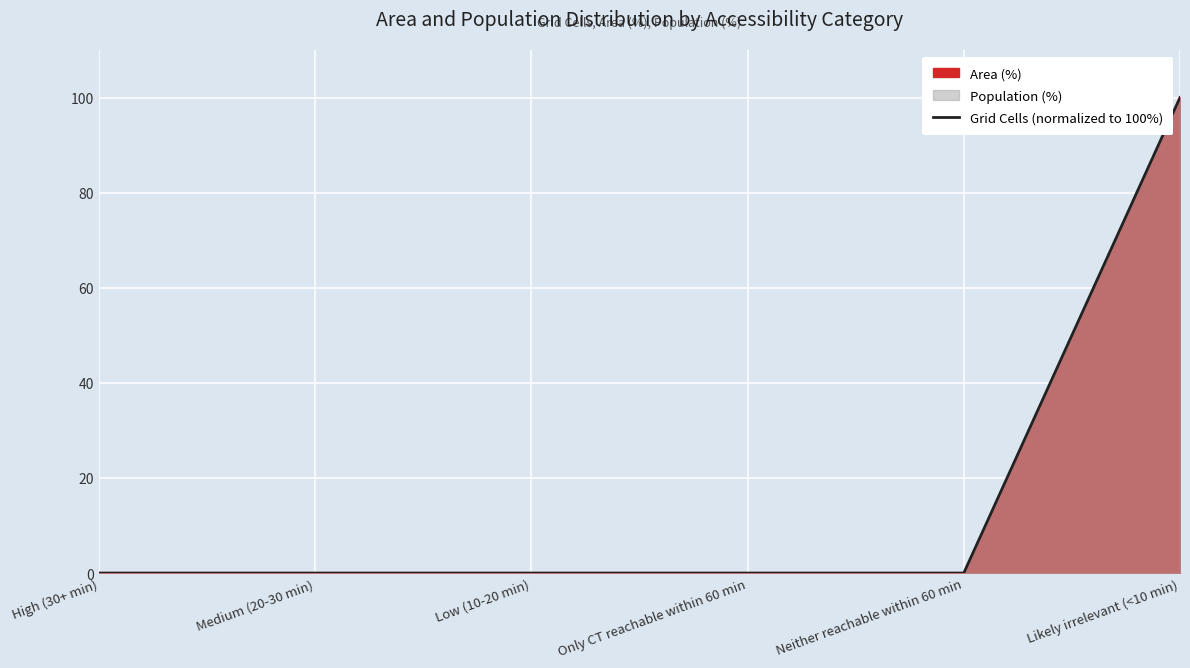

Count the number of values greater than 0.

1